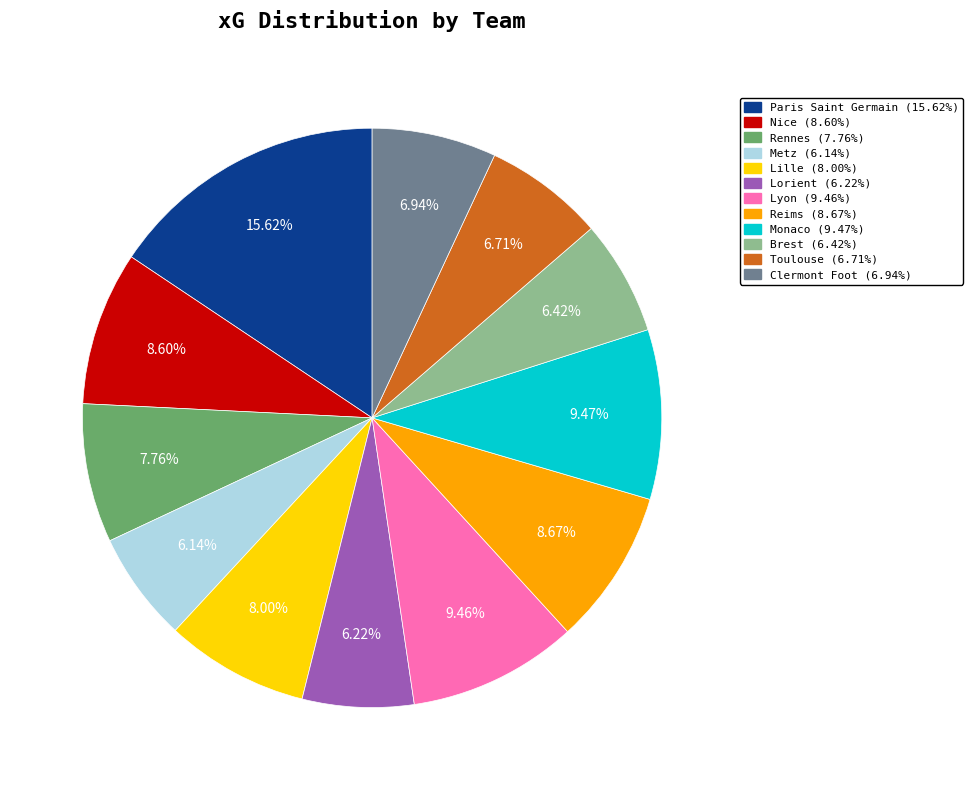

Which category has the biggest portion of the pie?

Paris Saint Germain